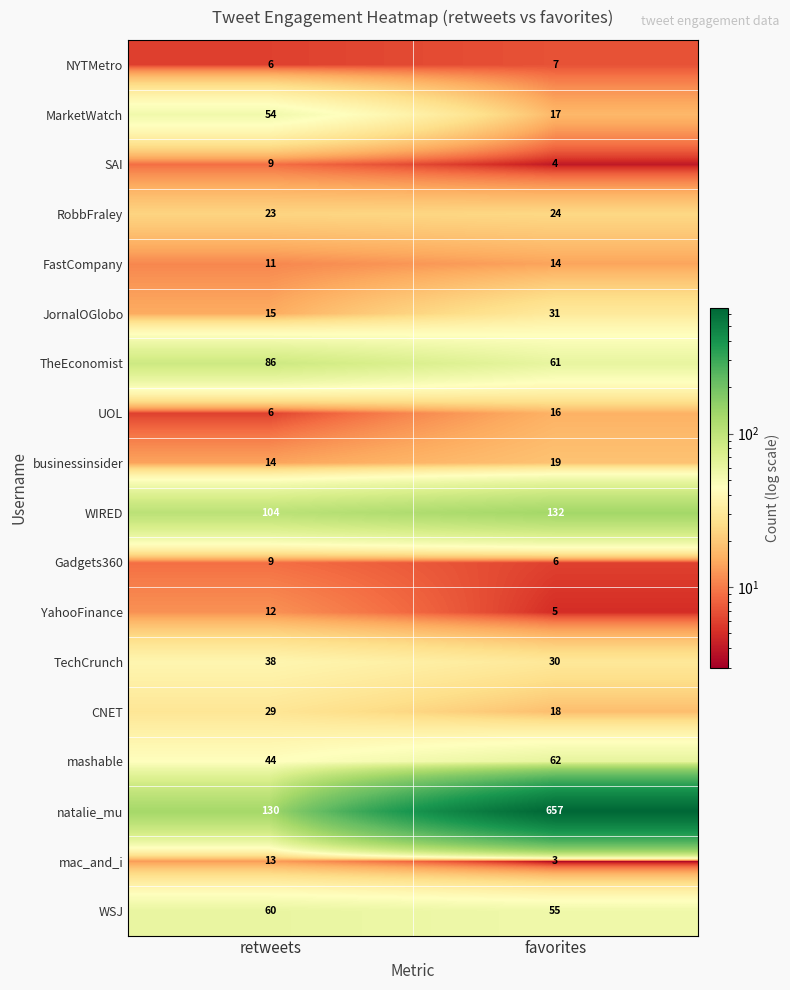

Which series has the widest spread of values?

natalie_mu